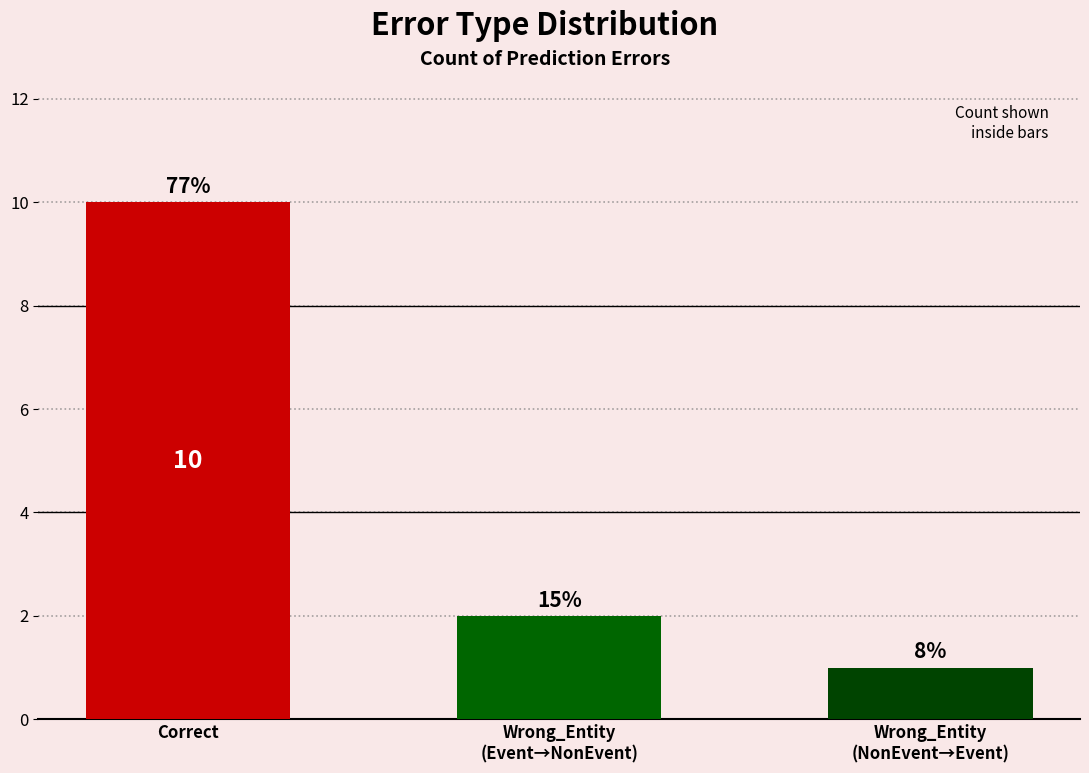

Count the values in the range 1 to 10.

3